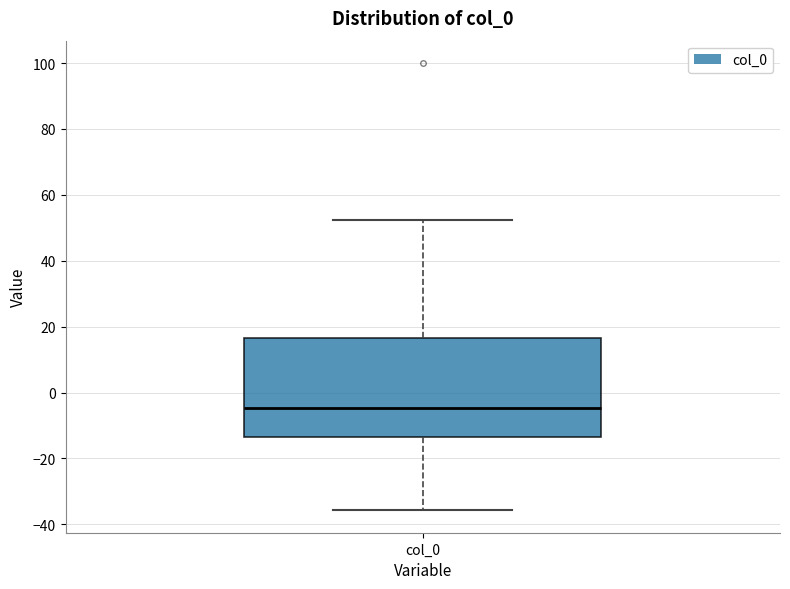

Transcribe this box plot: give where the median line is, the range the box spans, and where the two whiskers end, as read against the y-axis. The values are not printed on the chart, so give them approximately, as read against the axis.

median -4, box -14 to 16, whiskers -36 to 52